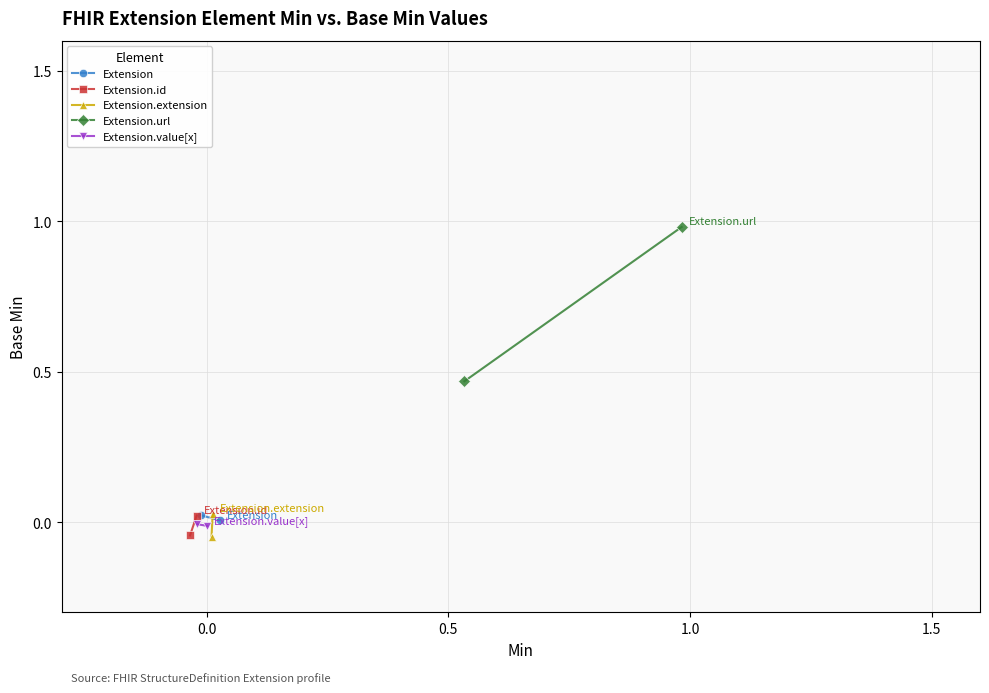

Which series has the largest total across all categories?

Extension.url